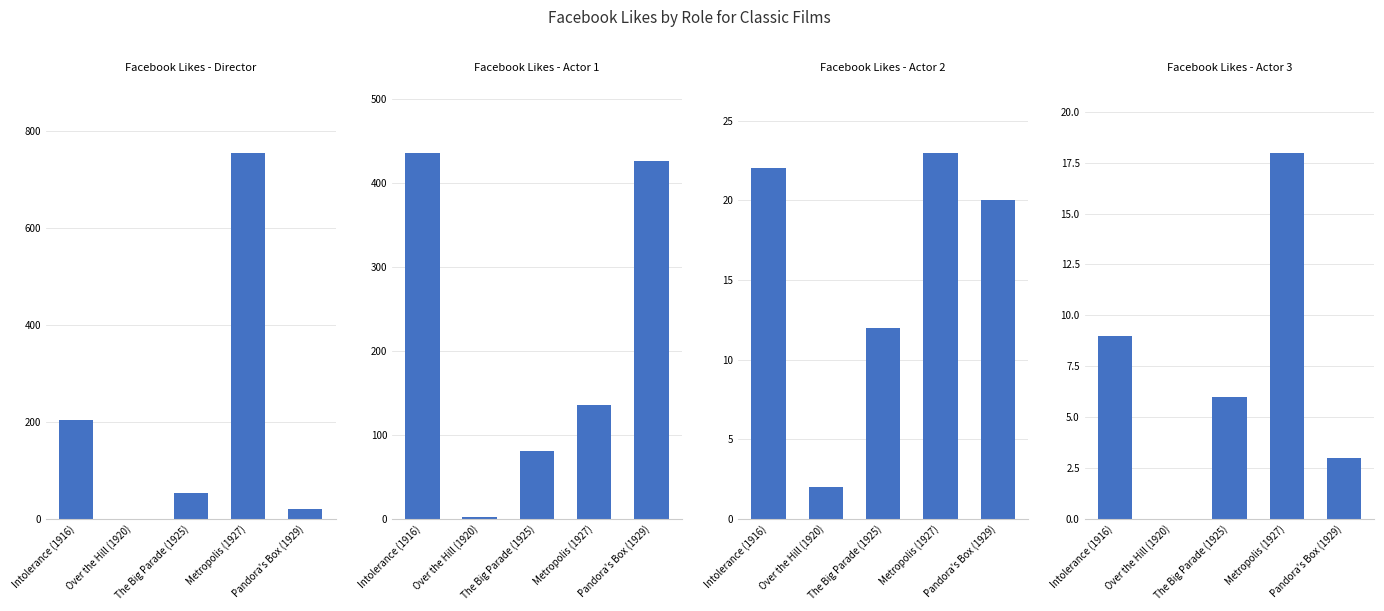

Which category has the lowest value in the Facebook Likes - Actor 1 series?

Over the Hill (1920)